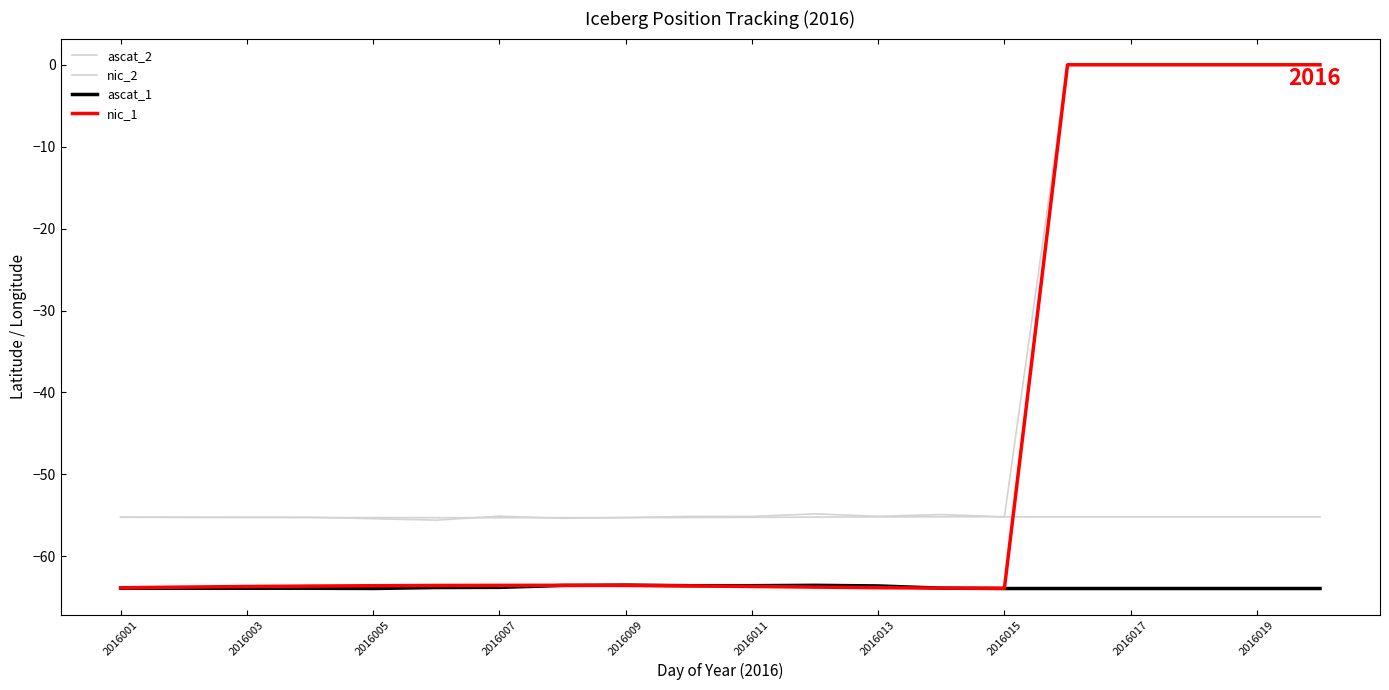

At which category does the chart reach its peak across all series?

15